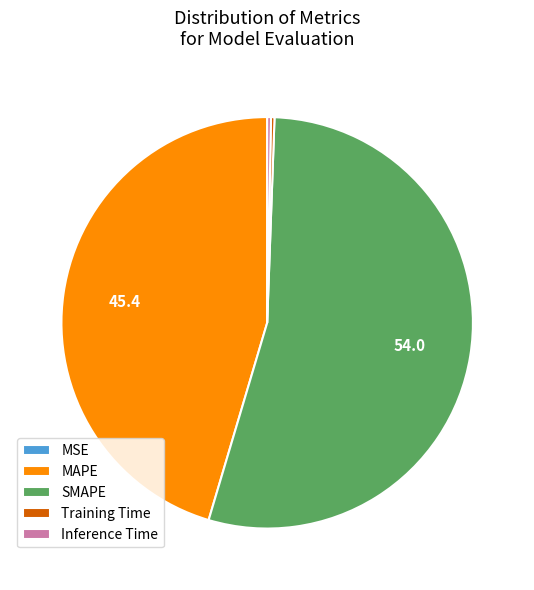

Is it true that MAPE is 45% of the pie?

True